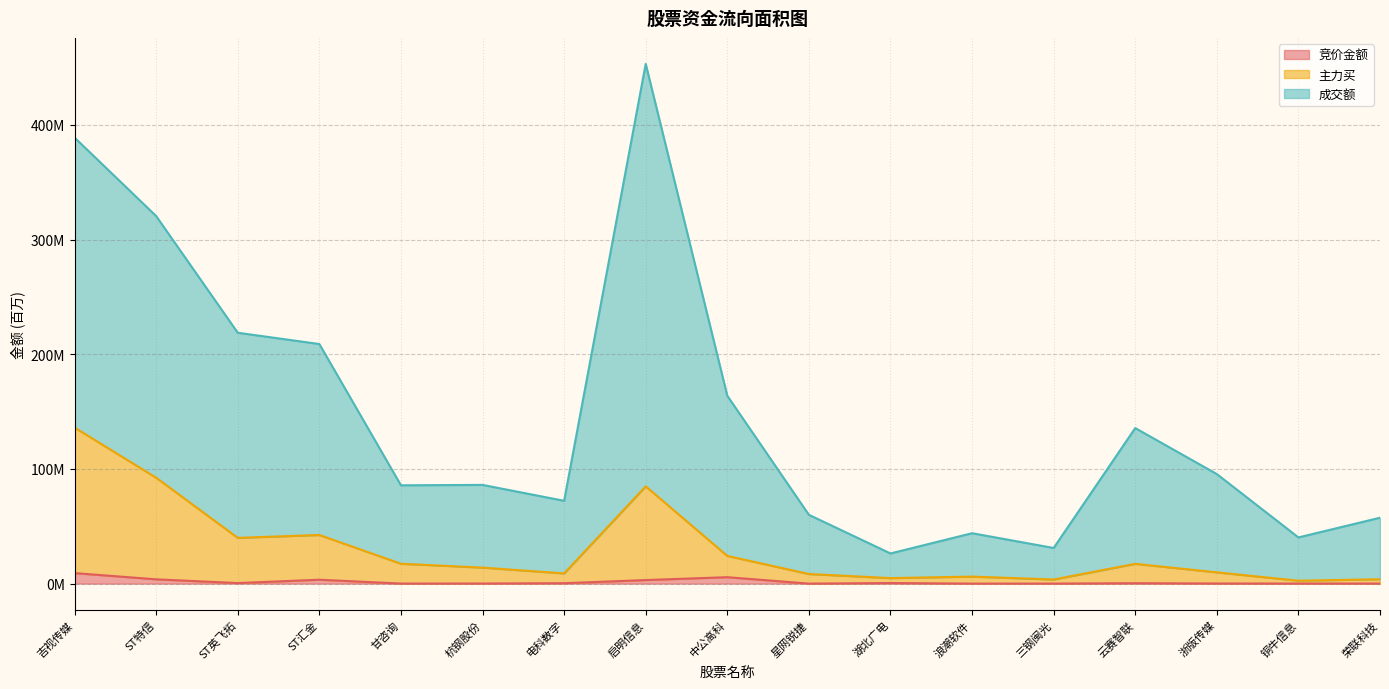

What is the sum of all 竞价金额 values?

27.5